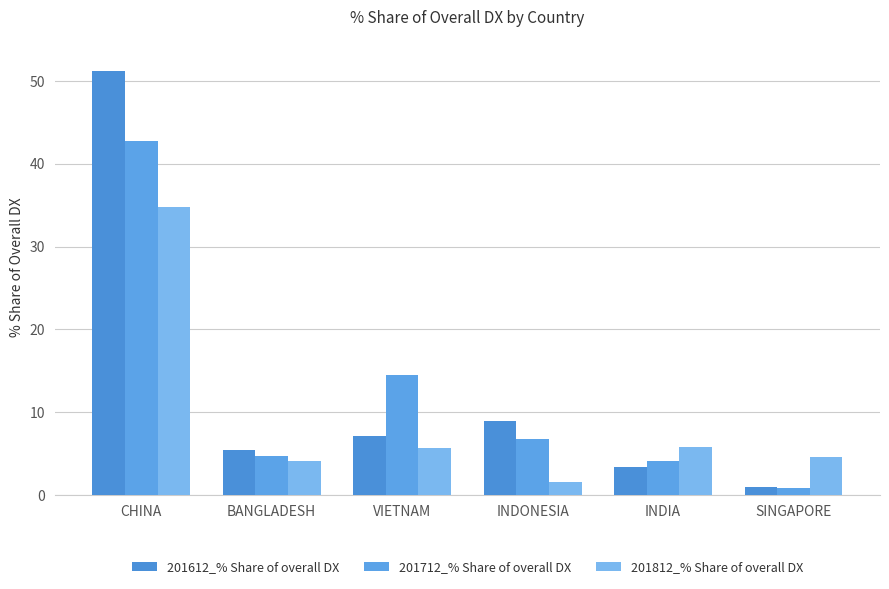

What are all the series names shown in the legend?

201612_% Share of overall DX, 201712_% Share of overall DX, 201812_% Share of overall DX